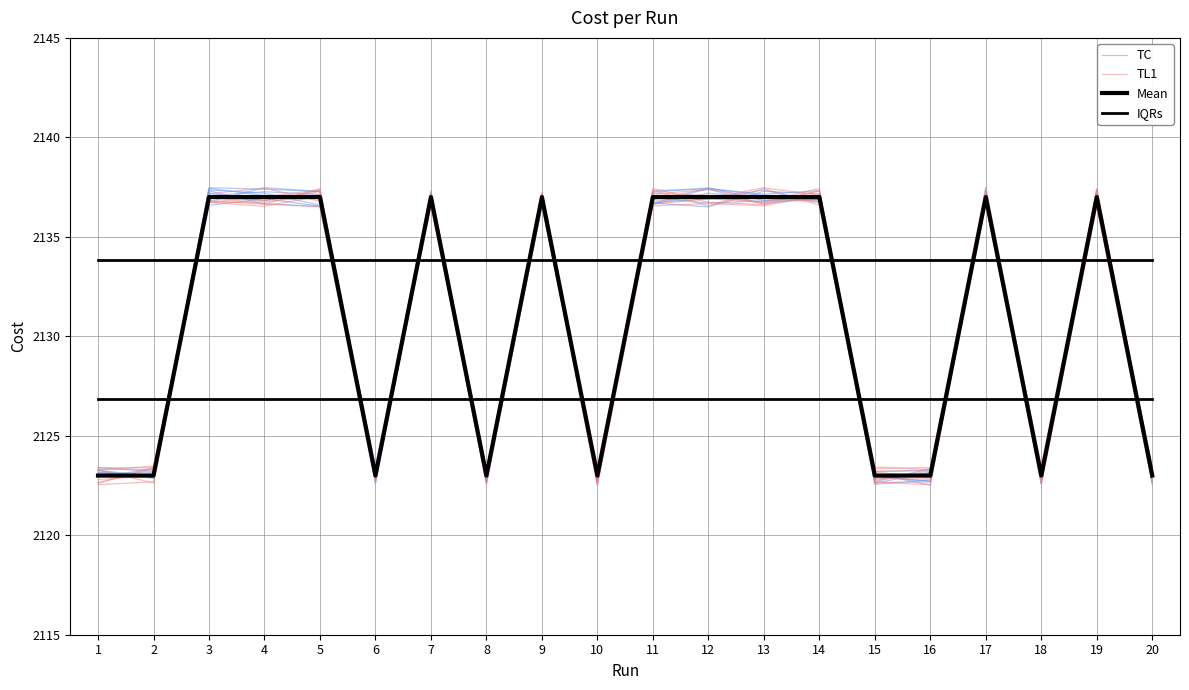

Which category has the lowest value across all series?

16